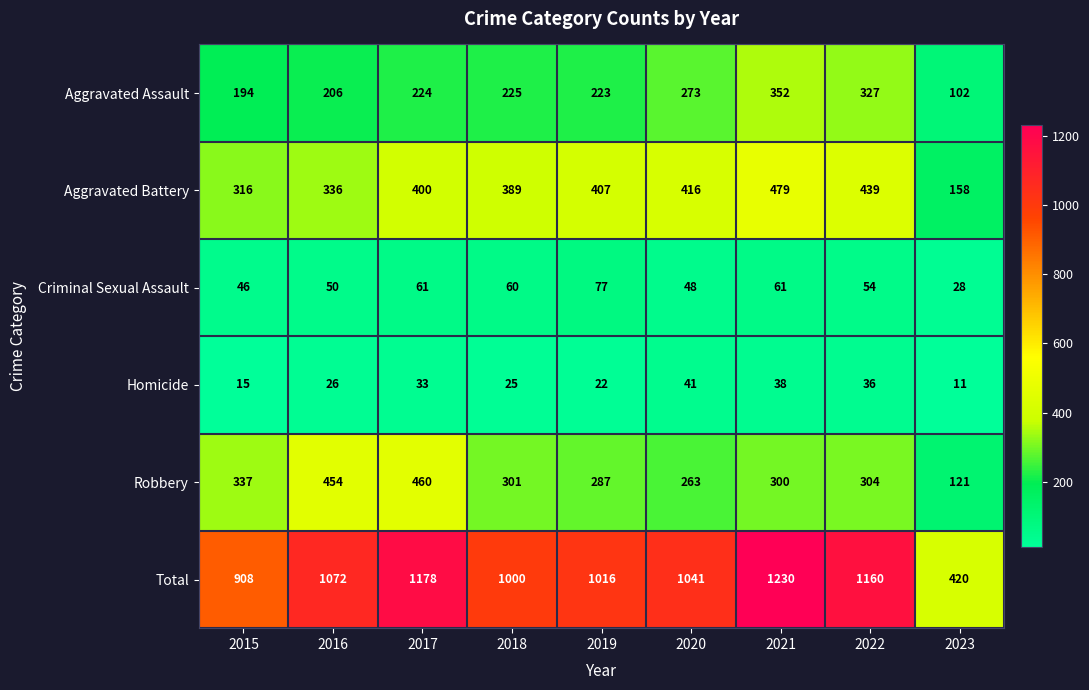

Which label corresponds to the smallest value in the chart?

2023